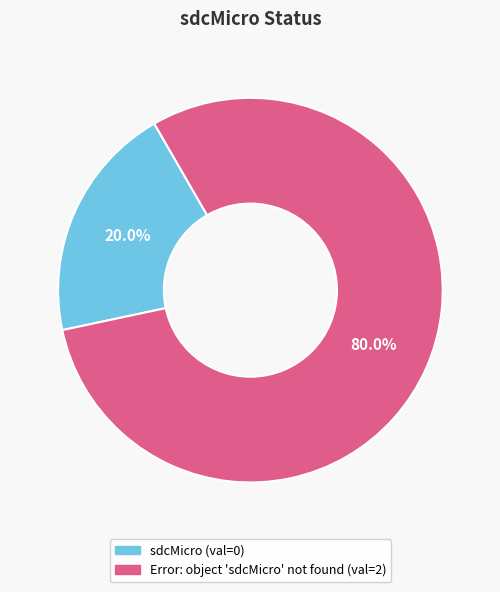

How many segments does this pie chart have?

2